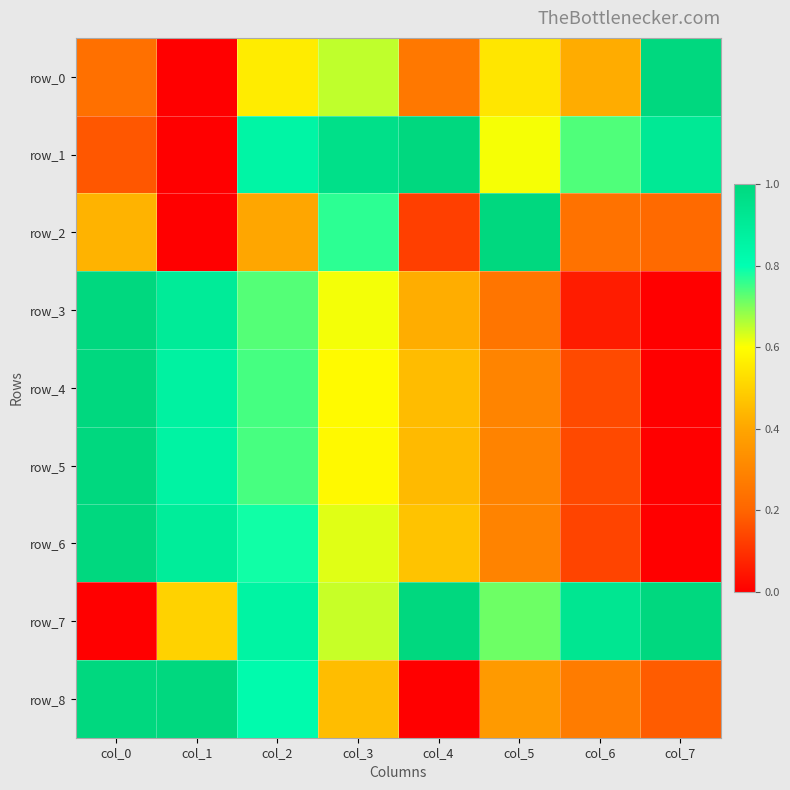

What is the maximum value shown in the chart?

1.0